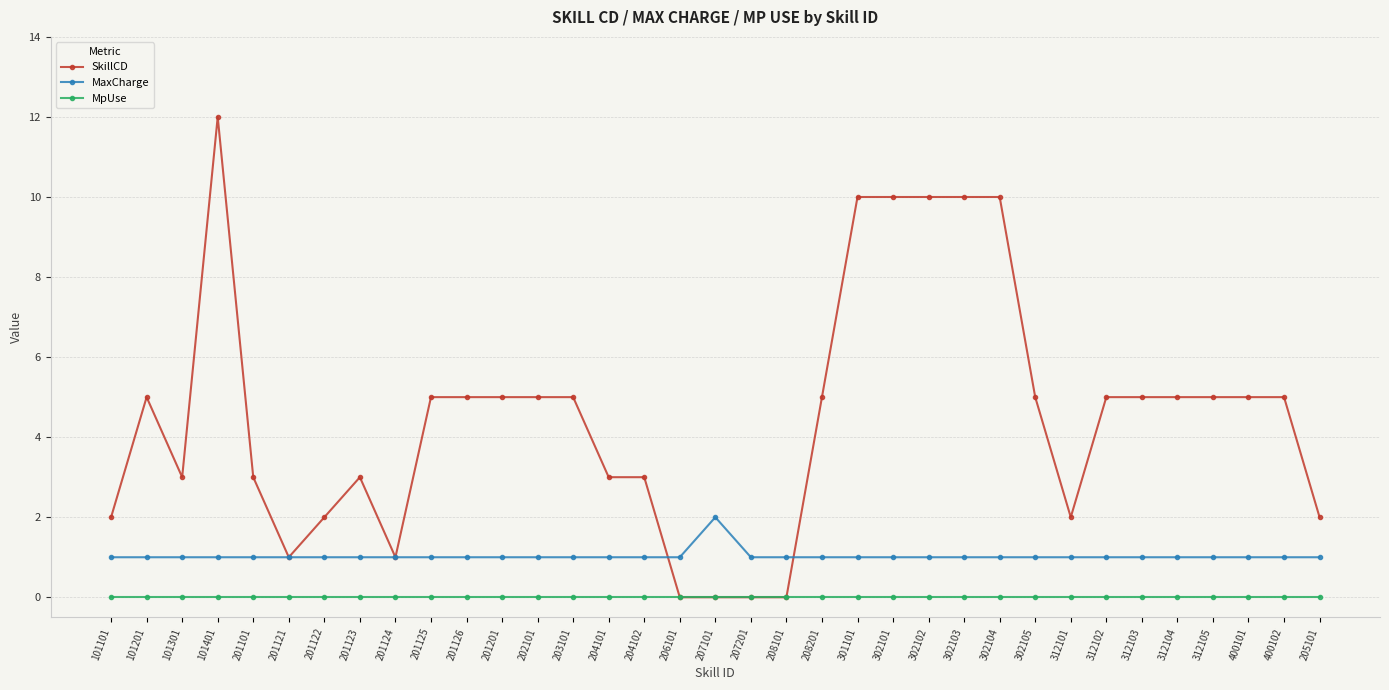

What is the value of the SkillCD point at the 24th from the left?

10